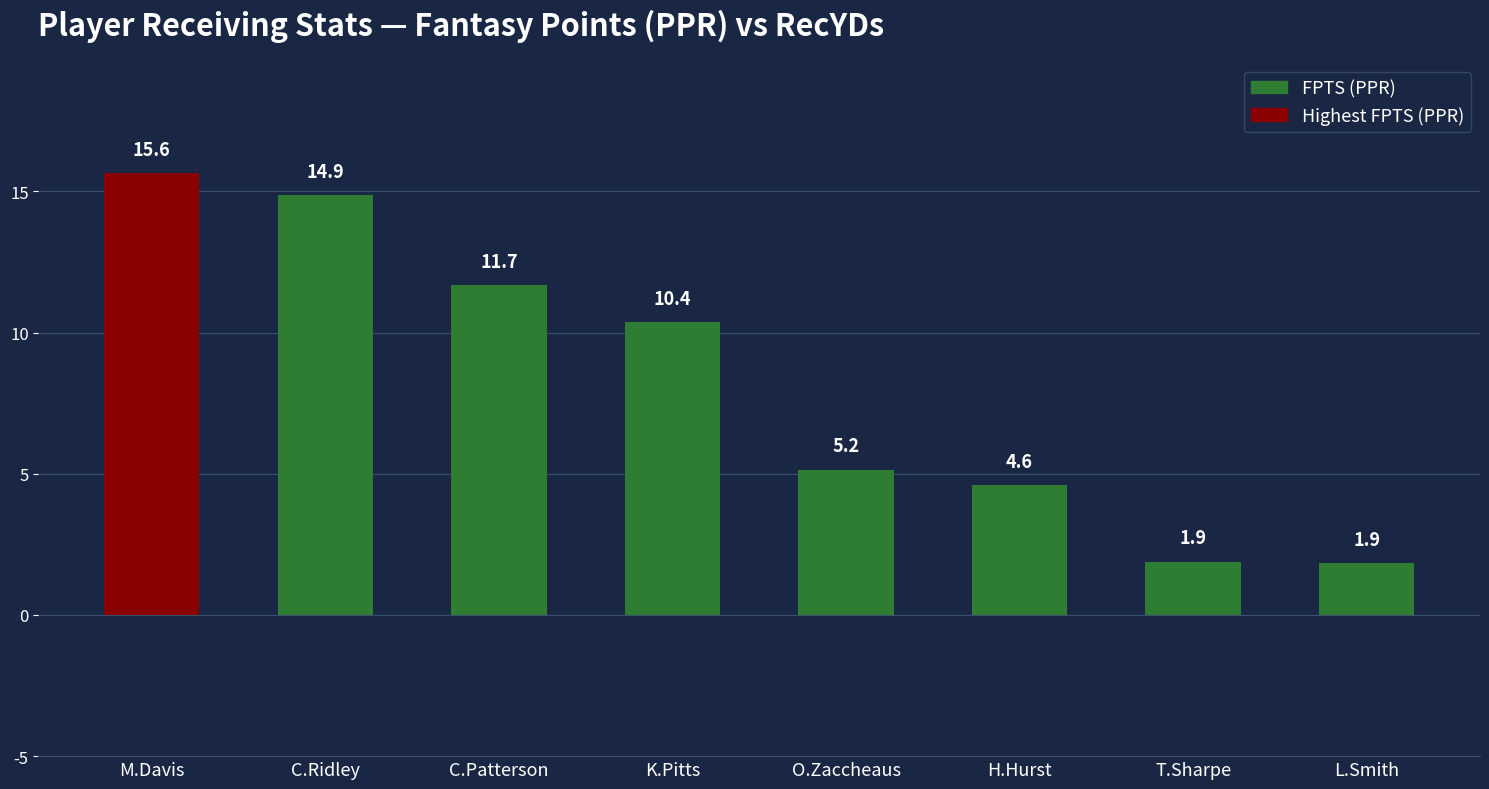

Reading left to right, list all the values displayed in this chart.

M.Davis=15.6	C.Ridley=14.9	C.Patterson=11.7	K.Pitts=10.4	O.Zaccheaus=5.2	H.Hurst=4.6	T.Sharpe=1.9	L.Smith=1.9